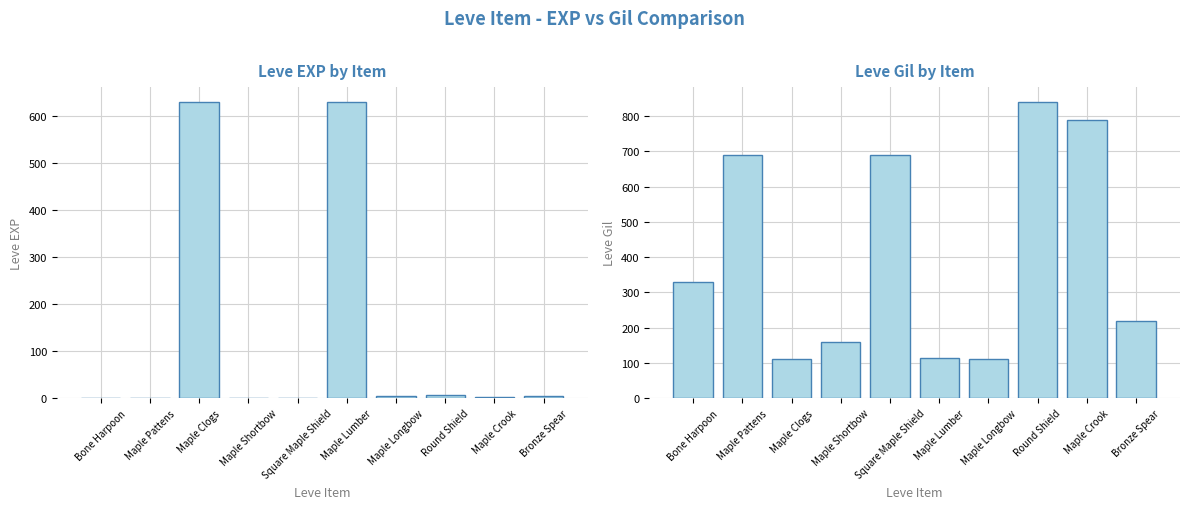

What is the minimum value shown in the chart?

1